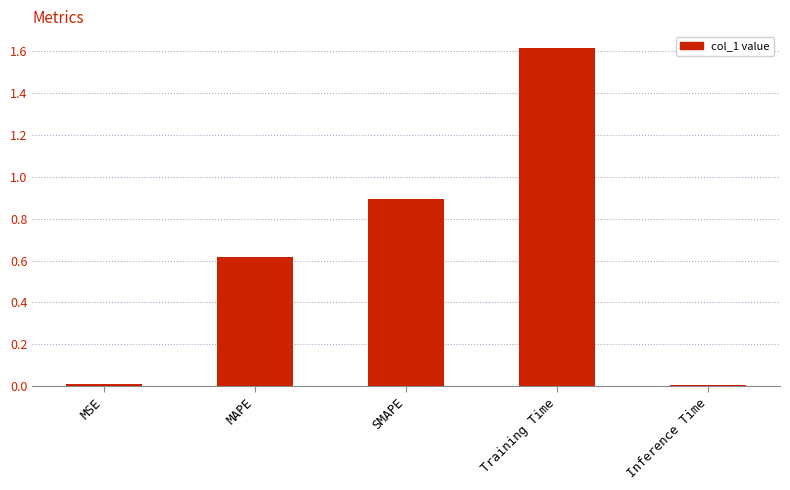

The value at MAPE is 0.8. True or false?

False